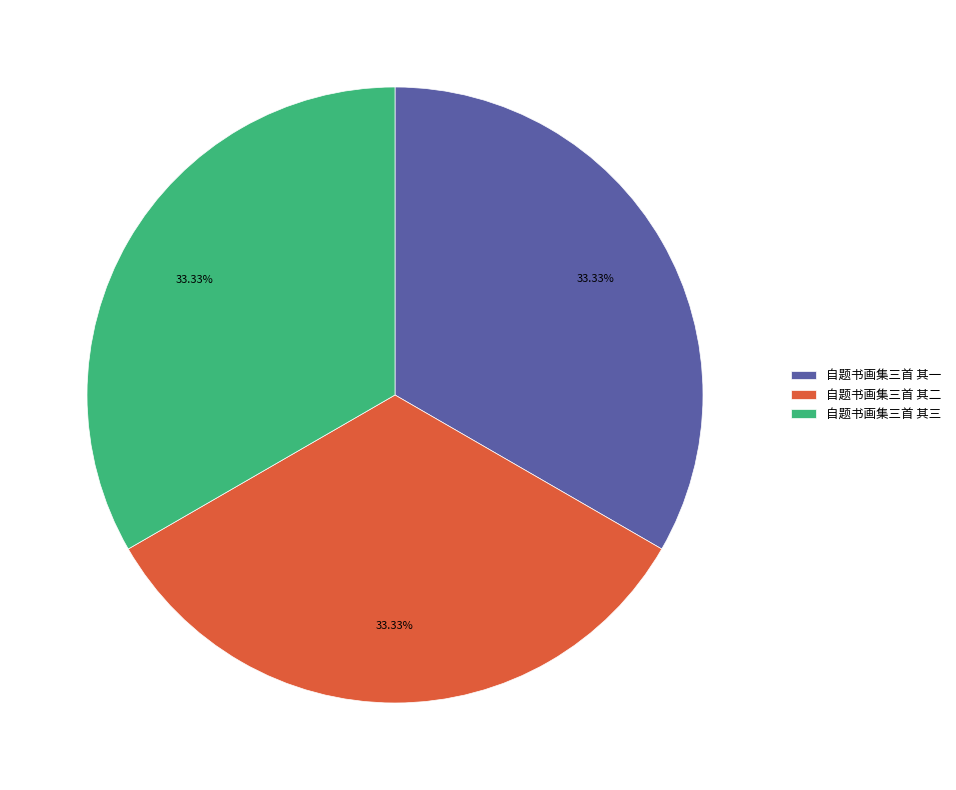

True or false: 自题书画集三首 其二 accounts for 33% of the total.

True